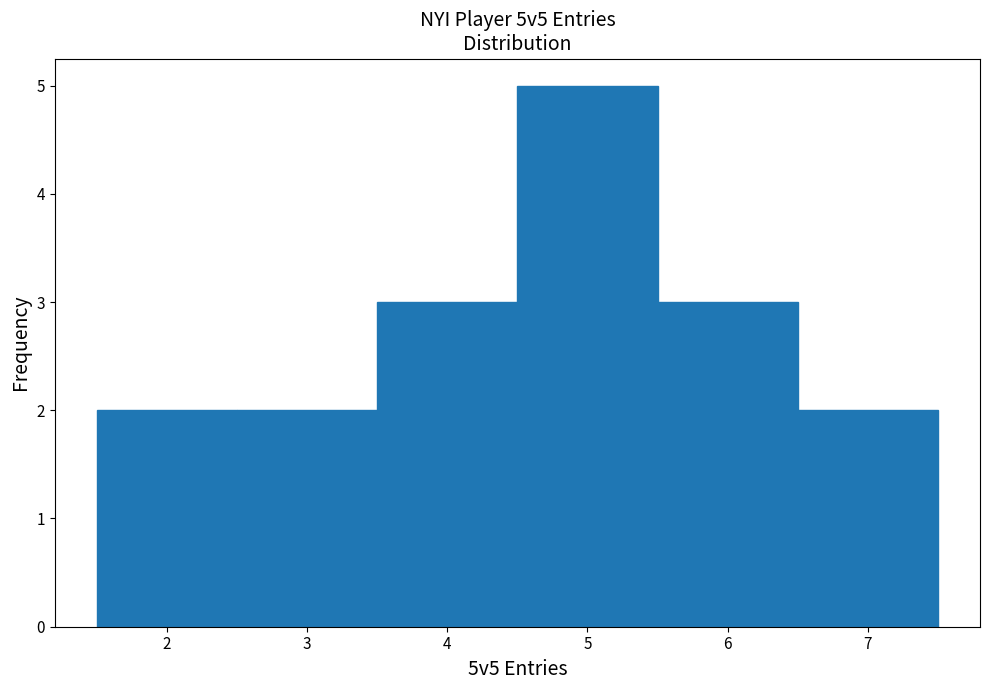

Over which range of the x-axis is the bar tallest?

4.5 to 5.5